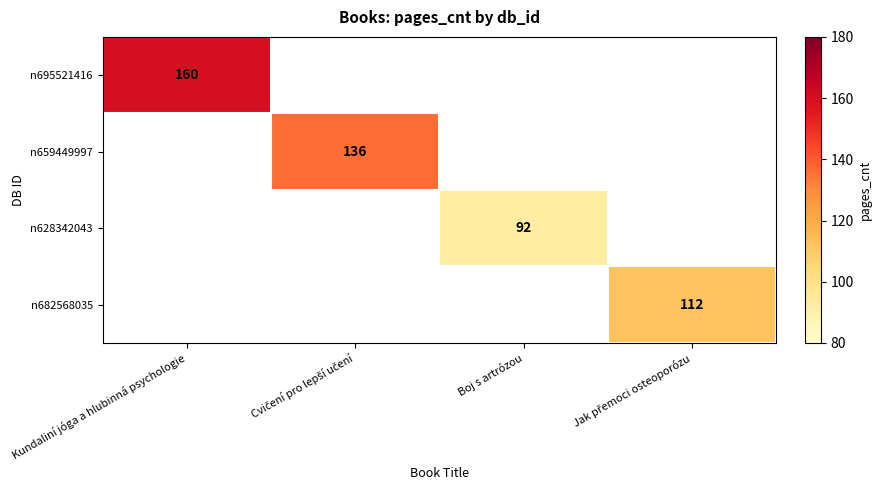

Count the number of data series in this chart.

4